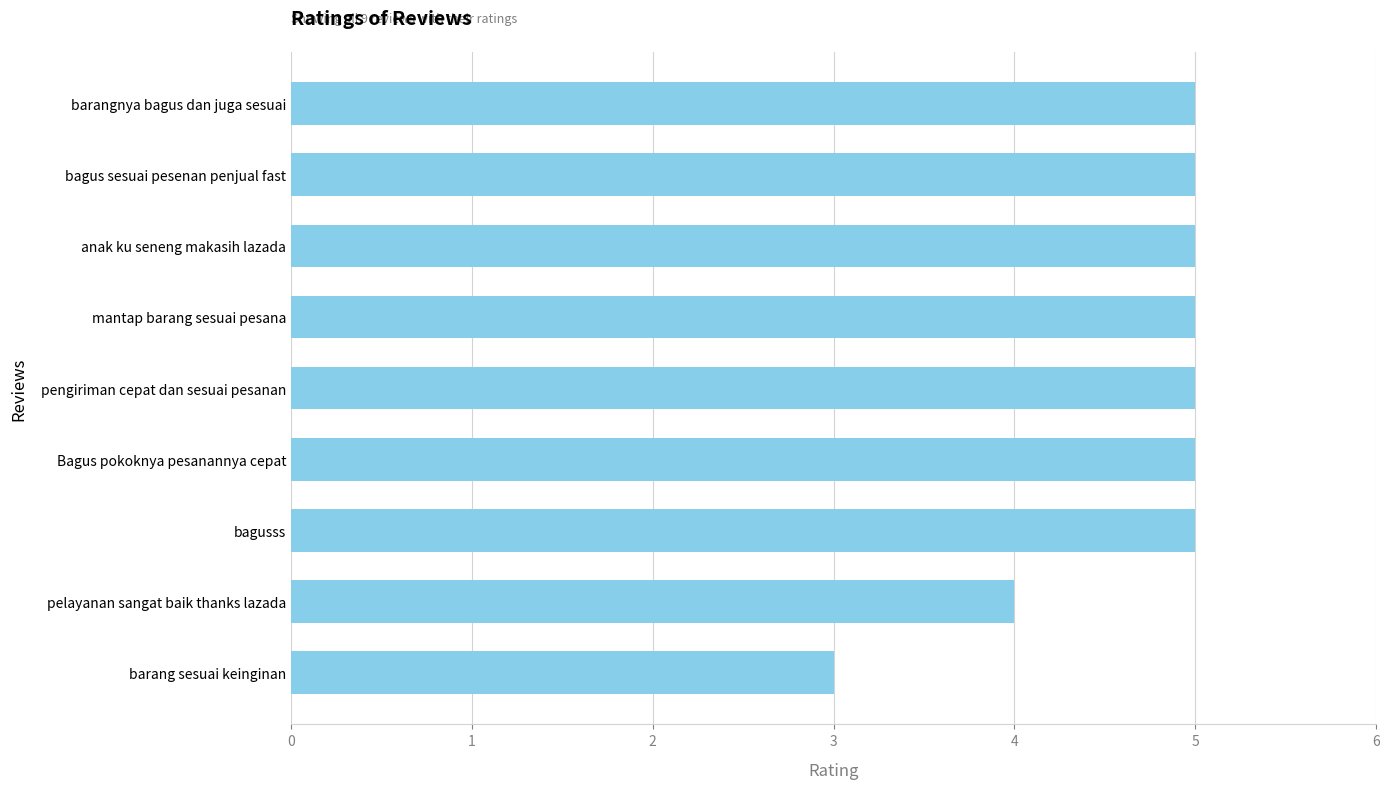

Reading top to bottom, what are all the values shown in this chart?

5	5	5	5	5	5	5	4	3